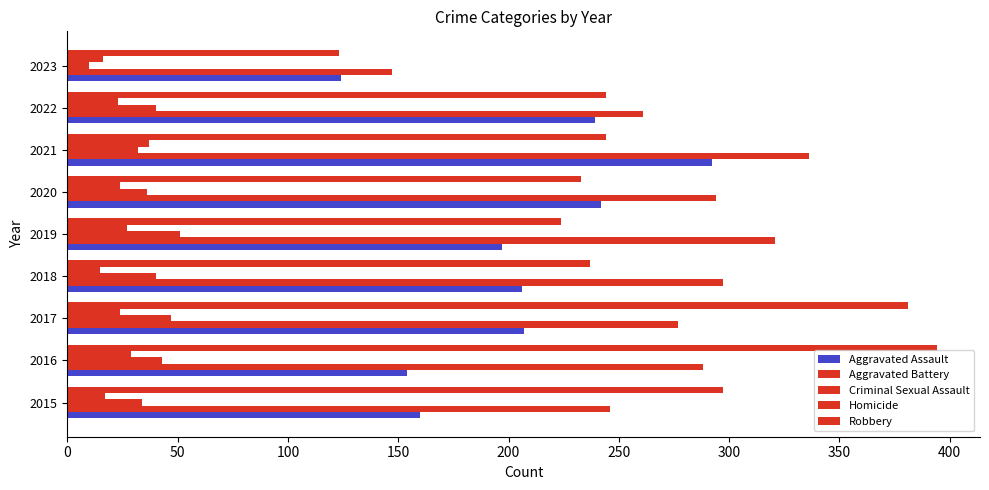

What is the difference between the maximum and minimum values in the Aggravated Battery series?

189